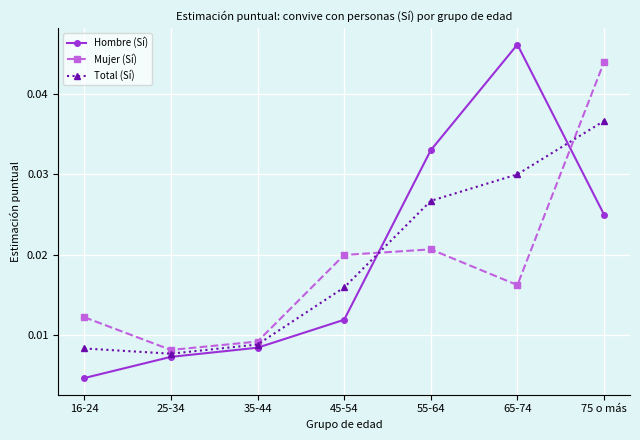

True or false: Hombre (Sí) and Mujer (Sí) intersect in this chart.

True